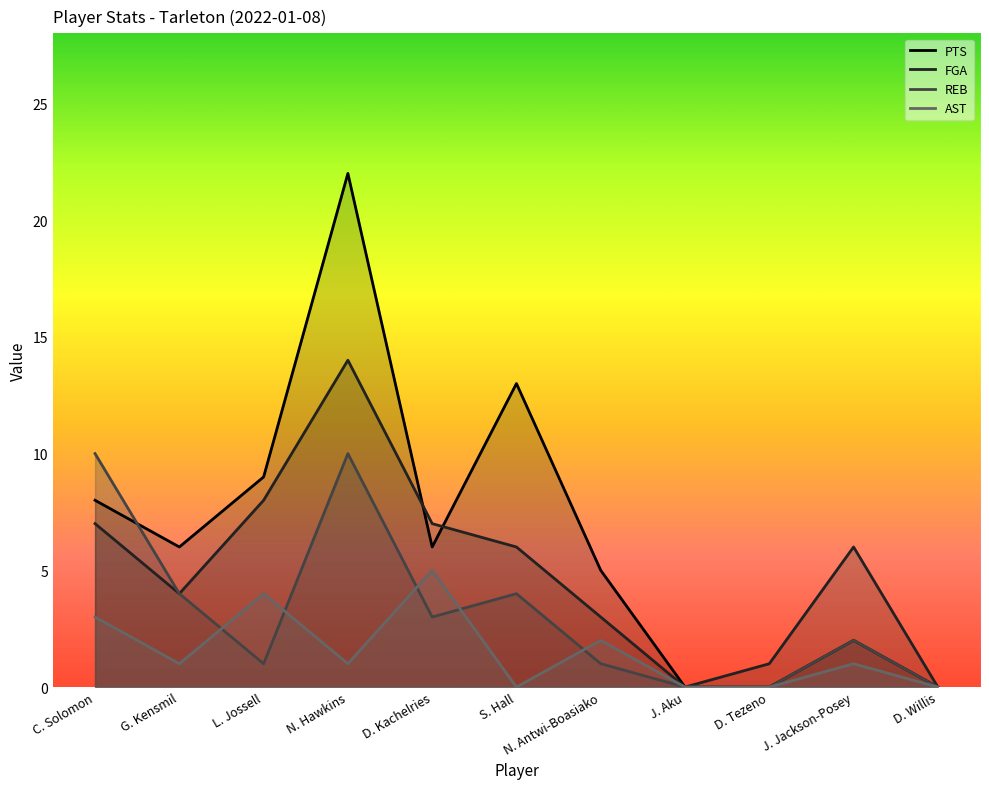

List the labels in order of AST value, smallest first.

S. Hall, J. Aku, D. Tezeno, D. Willis, G. Kensmil, N. Hawkins, J. Jackson-Posey, N. Antwi-Boasiako, C. Solomon, L. Jossell, D. Kachelries